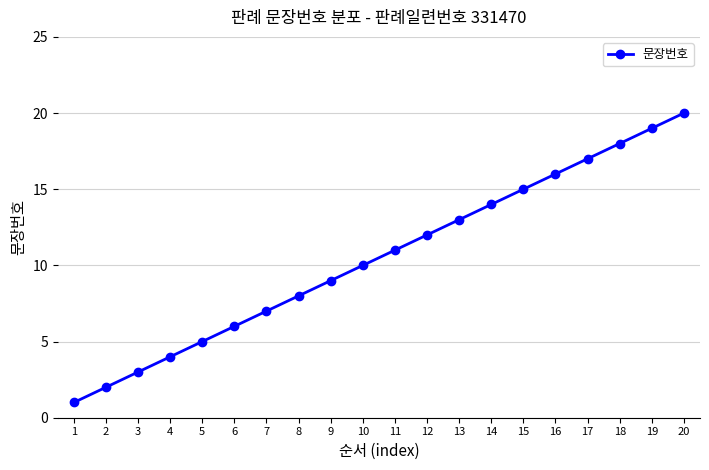

Approximately how many times larger is the value at 8 compared to 20?

0.4